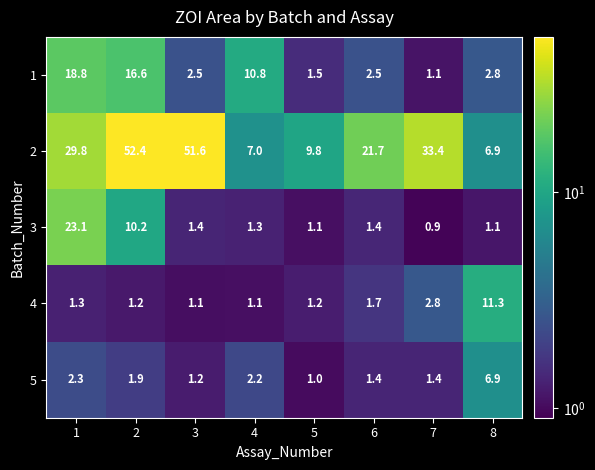

At which label is 4 closest to 6?

7